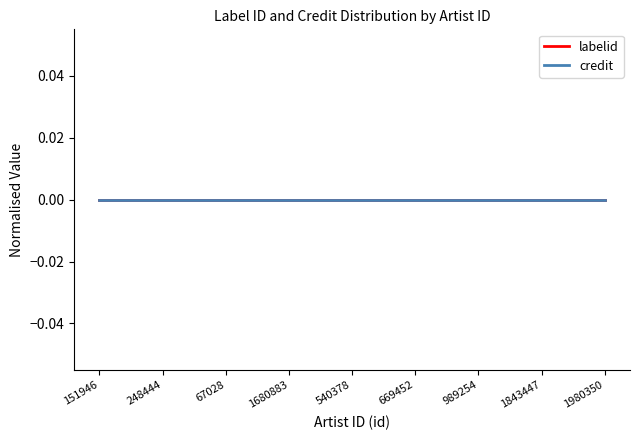

At which category does labelid reach its first local valley?

151946